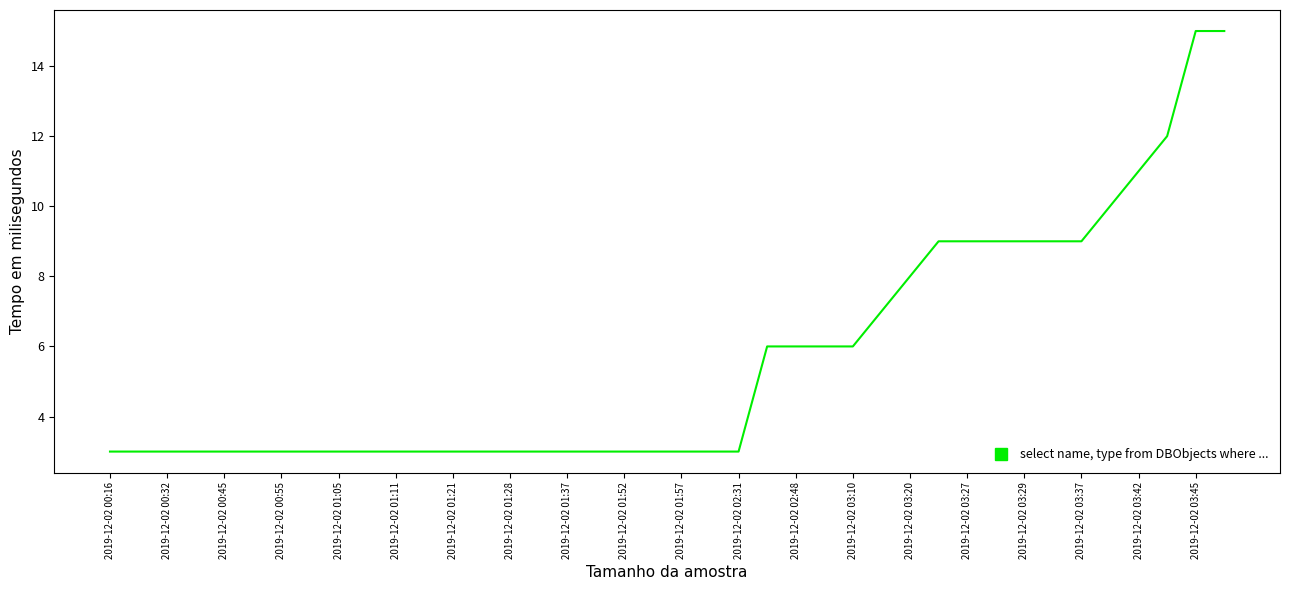

What is the greatest value displayed?

15